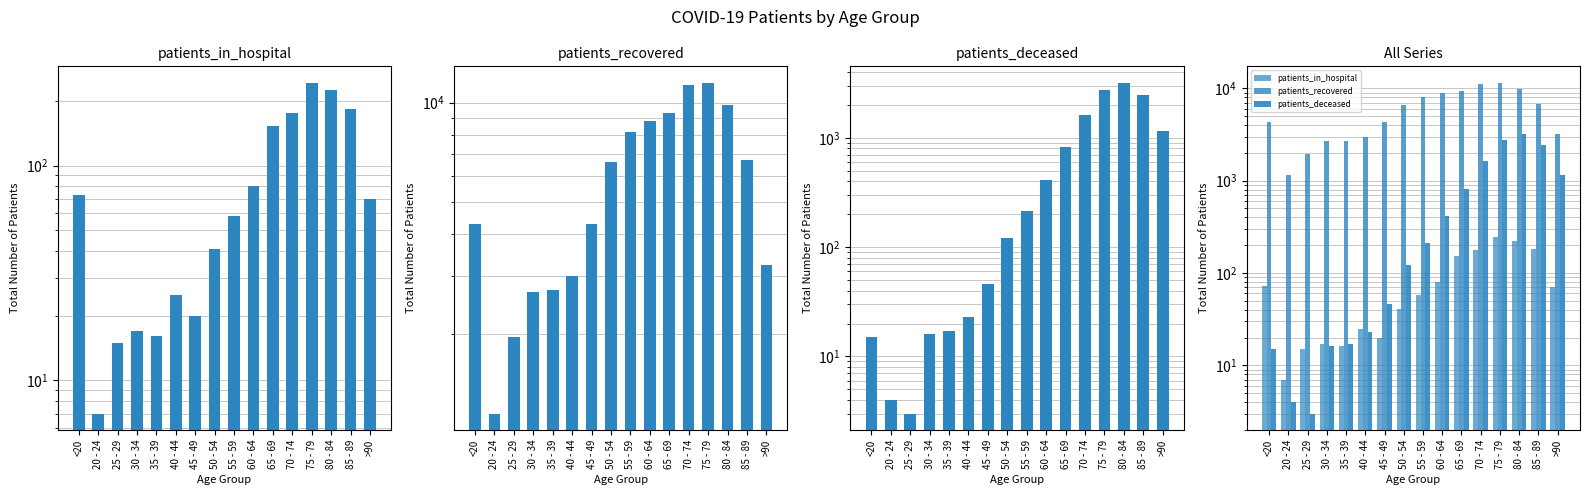

At which category is the sum across all series the highest?

75 - 79